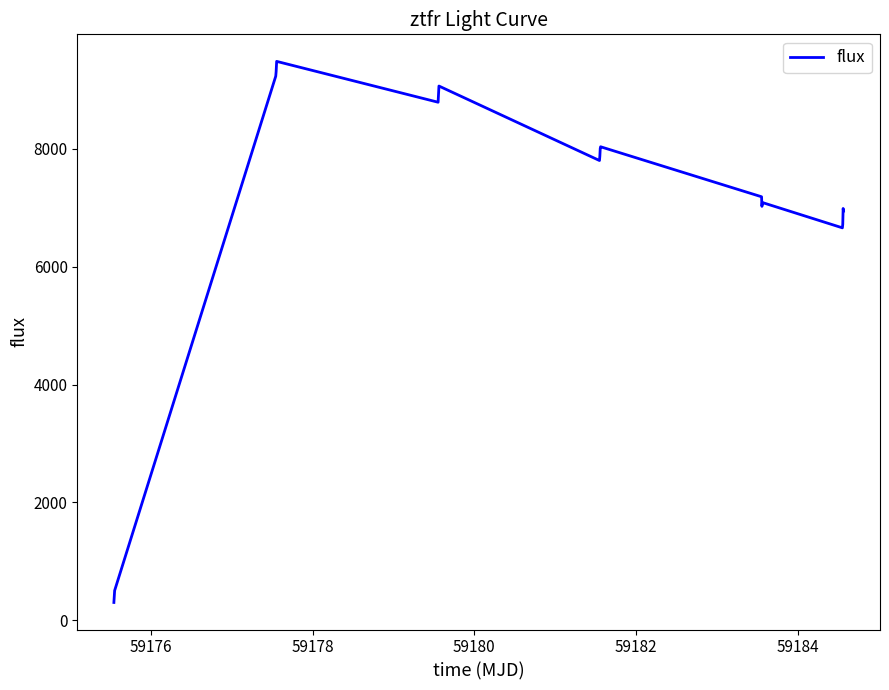

What is the difference between the maximum and minimum values?

9173.8